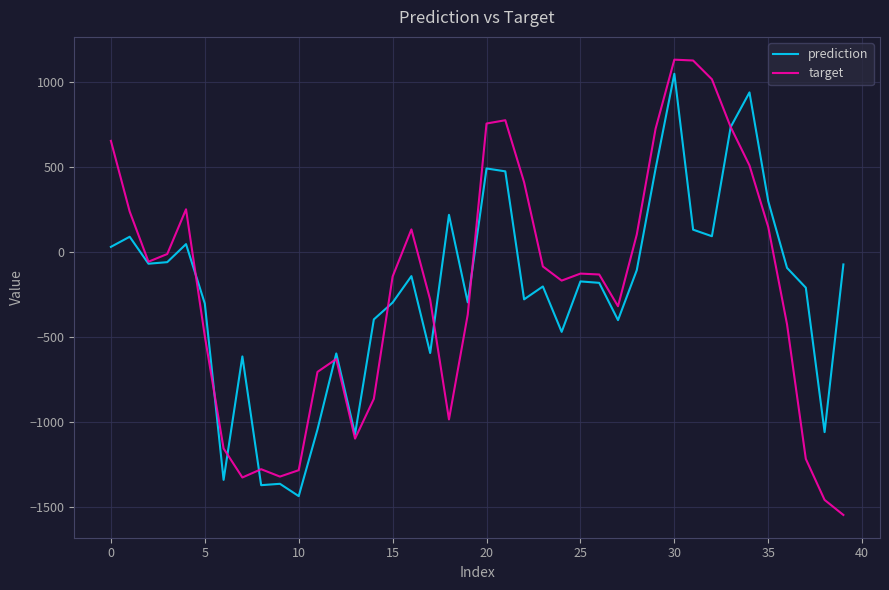

What are all the series names shown in the legend?

prediction, target